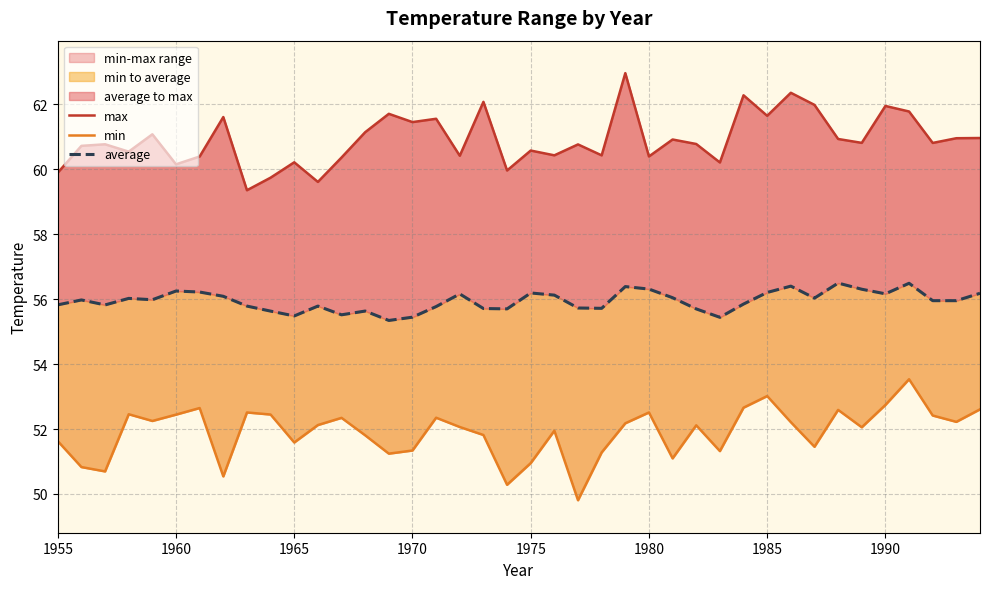

What is the minimum value for average?

55.3